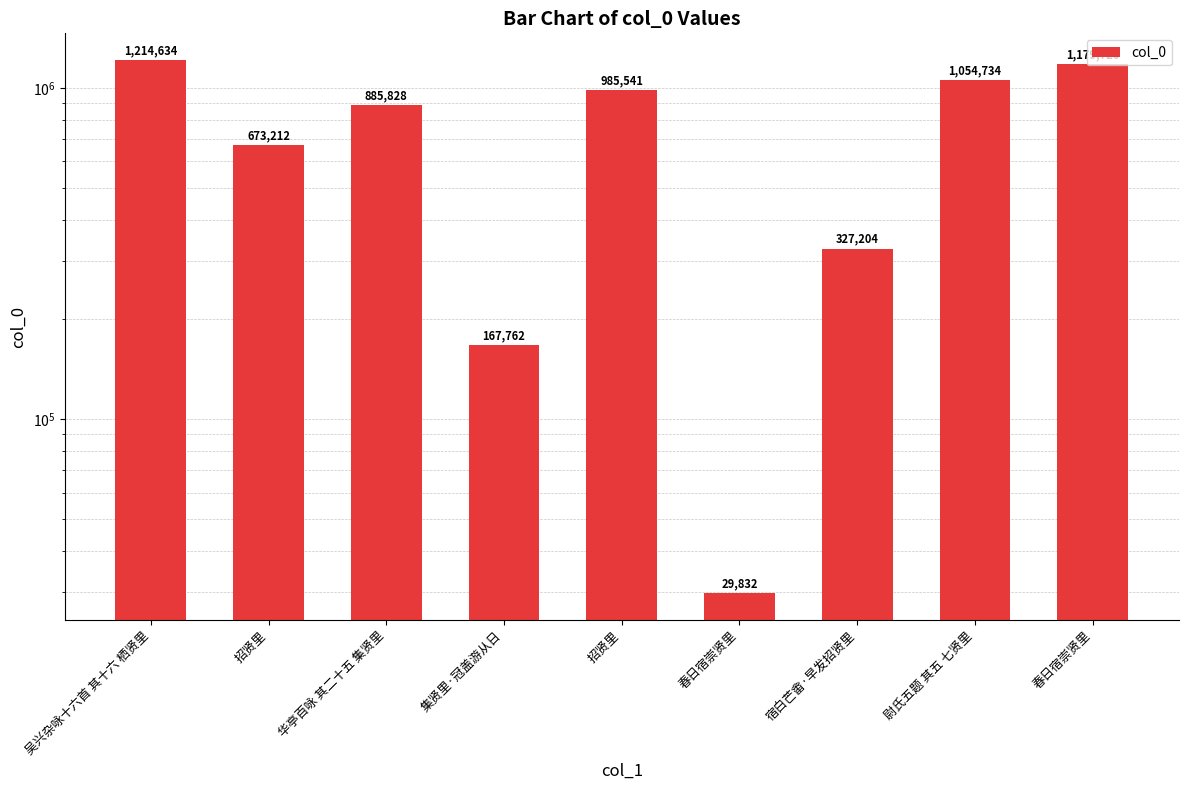

Reading left to right, list all the values displayed in this chart.

吴兴杂咏十六首 其十六 栖贤里=1214634	招贤里=673212	华亭百咏 其二十五 集贤里=885828	集贤里·冠盖游从日=167762	招贤里=985541	春日宿崇贤里=29832	宿白芒畬·早发招贤里=327204	尉氏五题 其五 七贤里=1054734	春日宿崇贤里=1179726